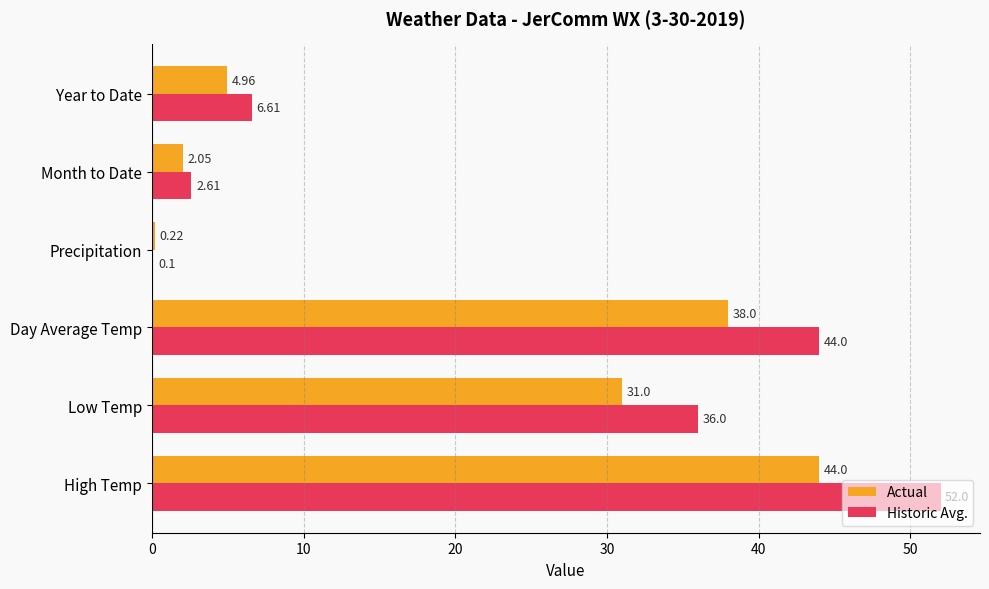

At which label is Historic Avg. closest to 26?

Low Temp